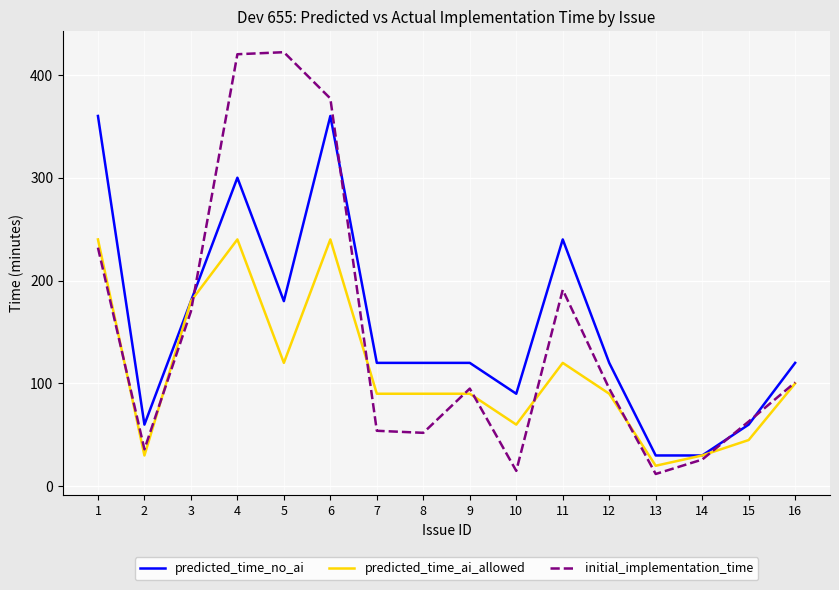

Is it true that predicted_time_no_ai equals 30 at 13?

True